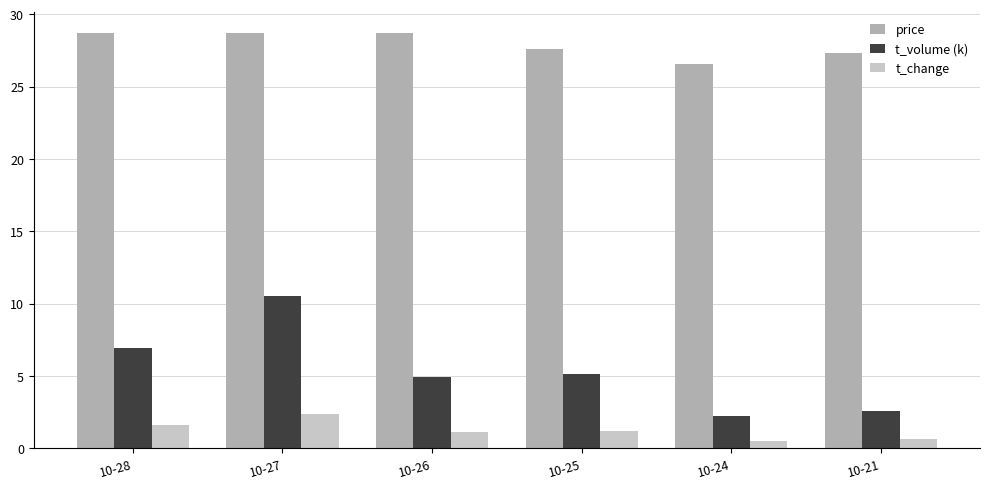

What is the value of the t_change bar at the 4th from the left?

1.2